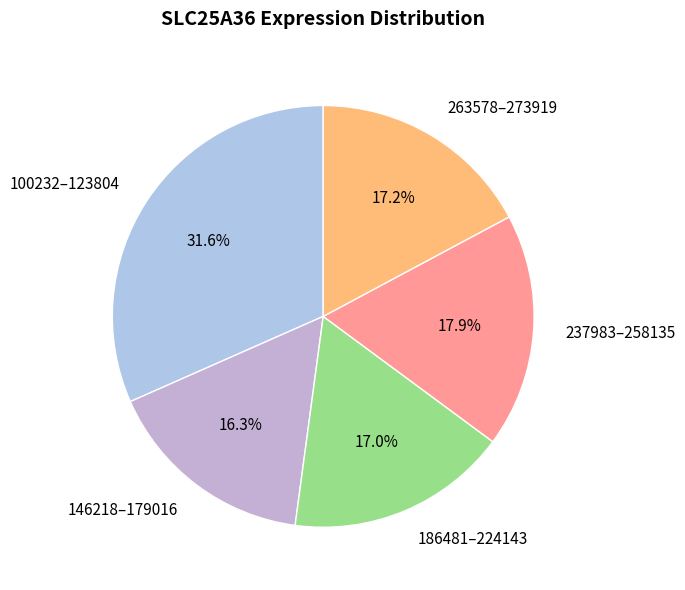

Between 263578–273919 and 100232–123804, which is larger?

100232–123804